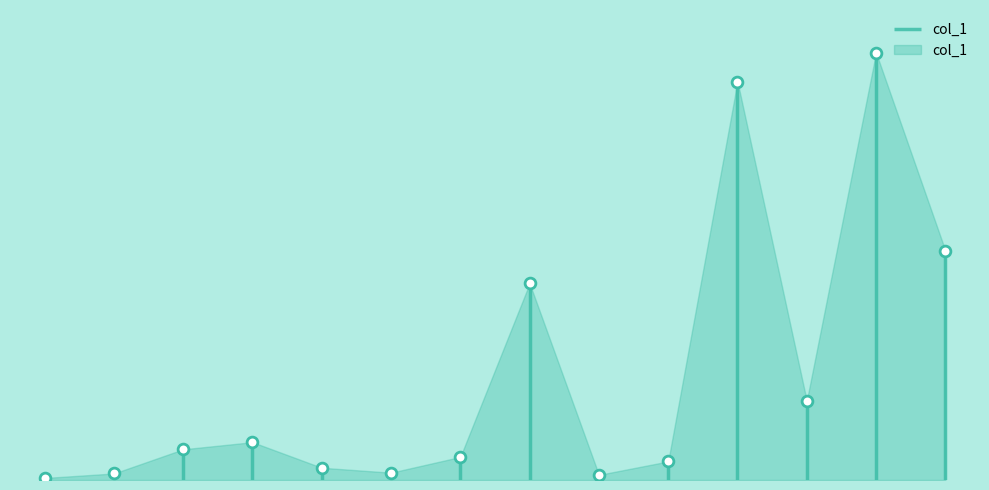

What is the change in value from 3 to 1?

-32.6